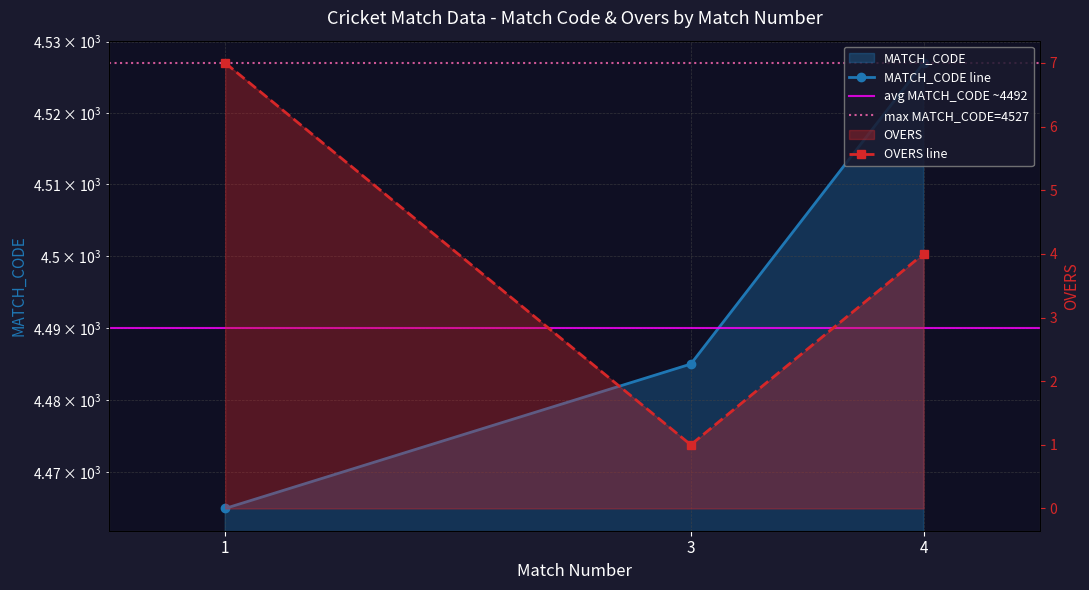

How many lines are shown in the chart?

2